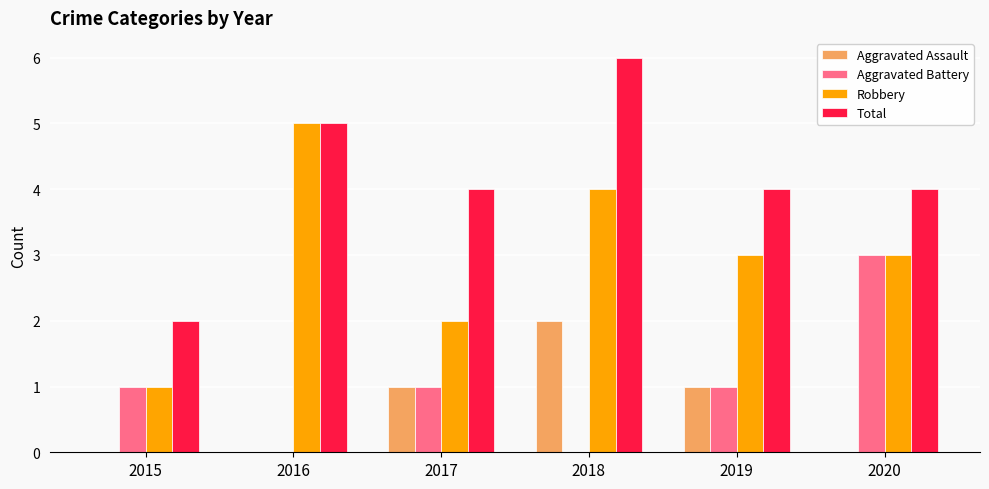

How many categories are shown in the chart?

6